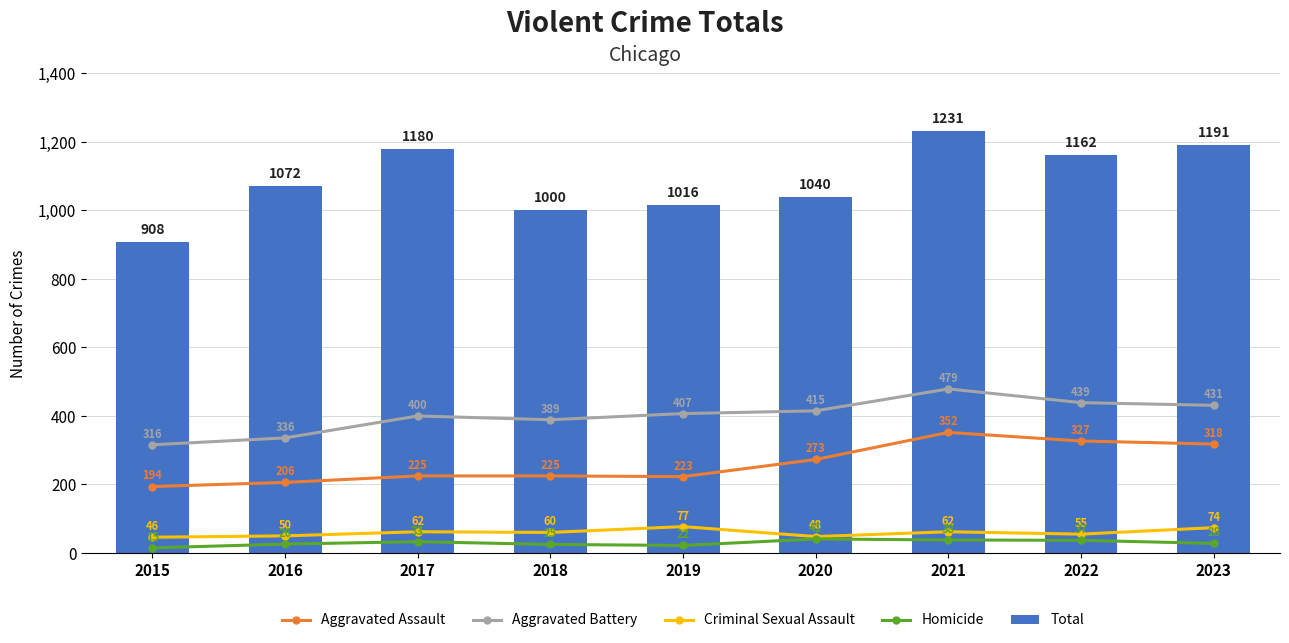

What is the total value across all series at 2020?

1817